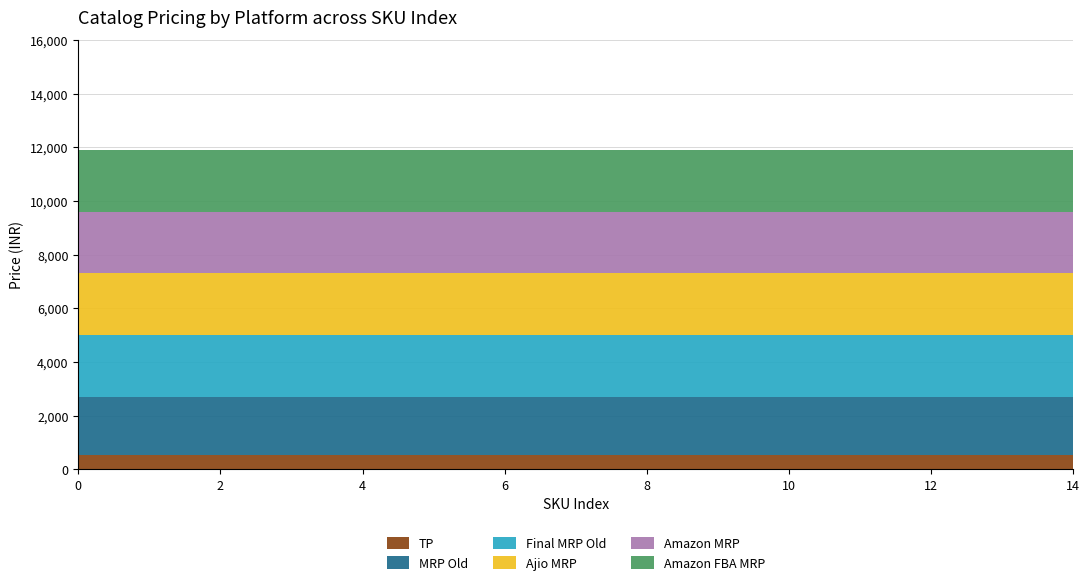

Reading right to left, extract all data points from this chart.

TP: 14=538	13=538	12=538	11=538	10=538	9=538	8=538	7=538	6=538	5=538	4=538	3=538	2=538	1=538	0=538
MRP Old: 14=2178	13=2178	12=2178	11=2178	10=2178	9=2178	8=2178	7=2178	6=2178	5=2178	4=2178	3=2178	2=2178	1=2178	0=2178
Final MRP Old: 14=2295	13=2295	12=2295	11=2295	10=2295	9=2295	8=2295	7=2295	6=2295	5=2295	4=2295	3=2295	2=2295	1=2295	0=2295
Ajio MRP: 14=2295	13=2295	12=2295	11=2295	10=2295	9=2295	8=2295	7=2295	6=2295	5=2295	4=2295	3=2295	2=2295	1=2295	0=2295
Amazon MRP: 14=2295	13=2295	12=2295	11=2295	10=2295	9=2295	8=2295	7=2295	6=2295	5=2295	4=2295	3=2295	2=2295	1=2295	0=2295
Amazon FBA MRP: 14=2295	13=2295	12=2295	11=2295	10=2295	9=2295	8=2295	7=2295	6=2295	5=2295	4=2295	3=2295	2=2295	1=2295	0=2295